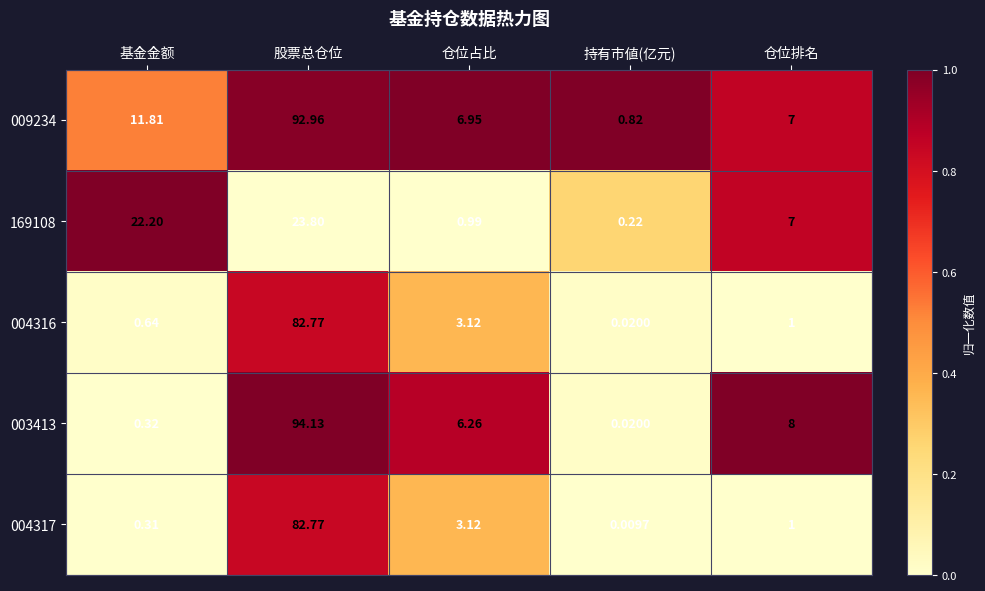

At how many categories does at least one series exceed 0?

5